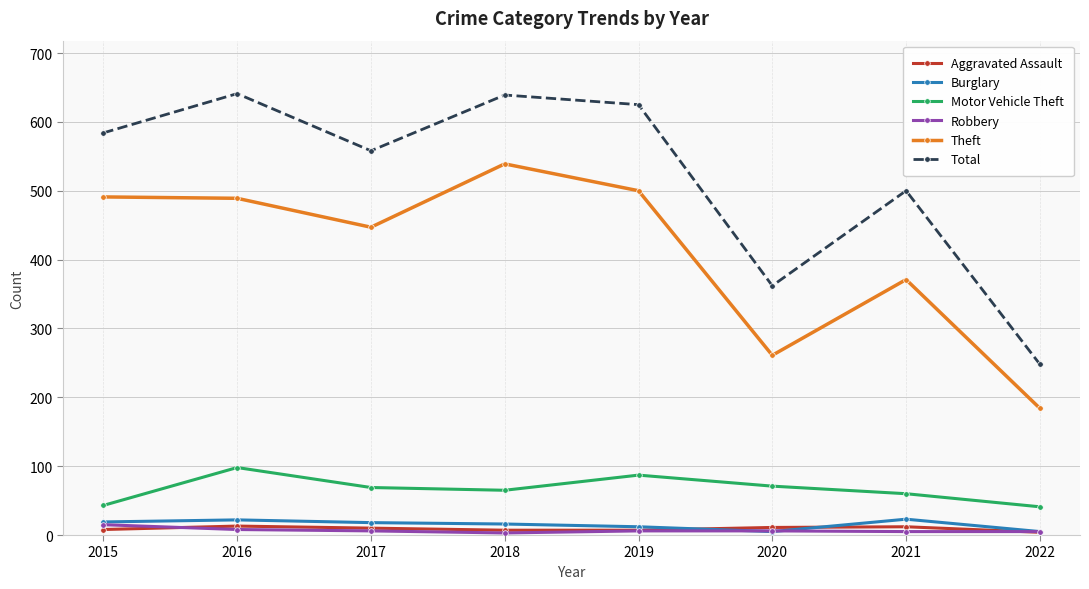

What is the spread (max minus min) of values at 2017?

552